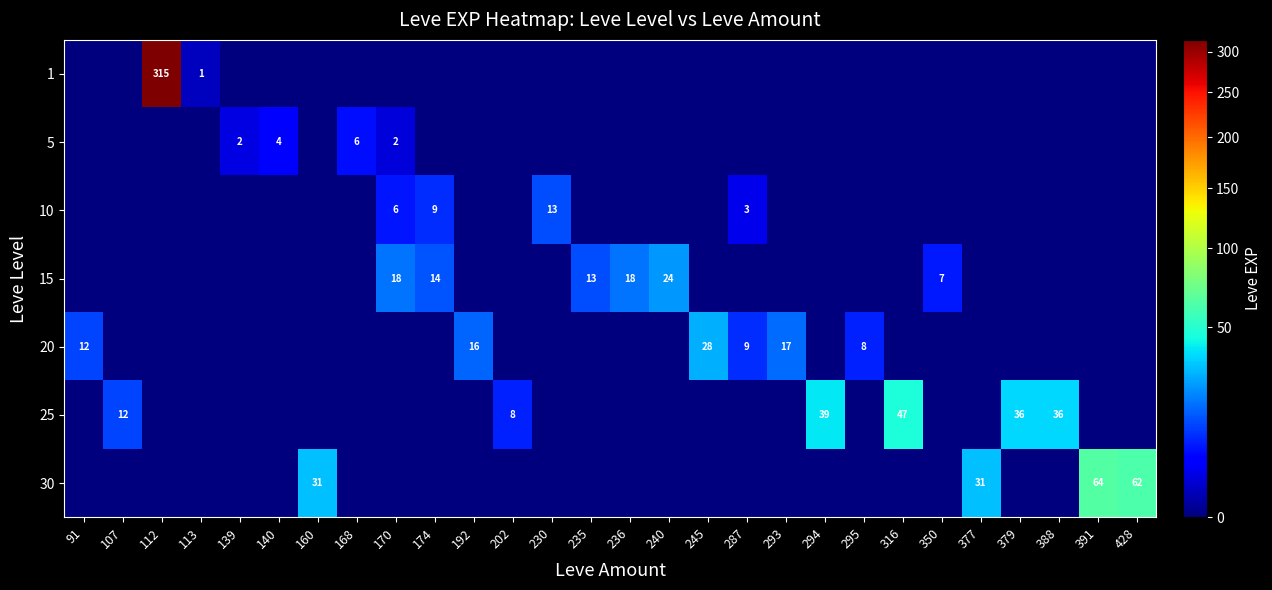

What is the sum of all 15 values?

94.0